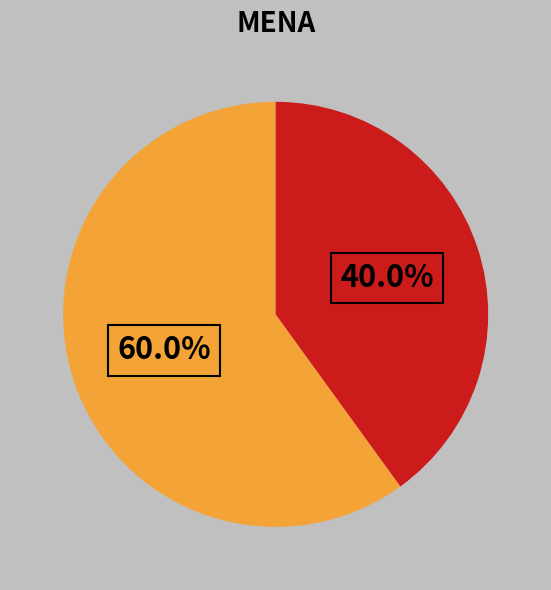

Is there any slice that represents more than half of the pie?

Yes